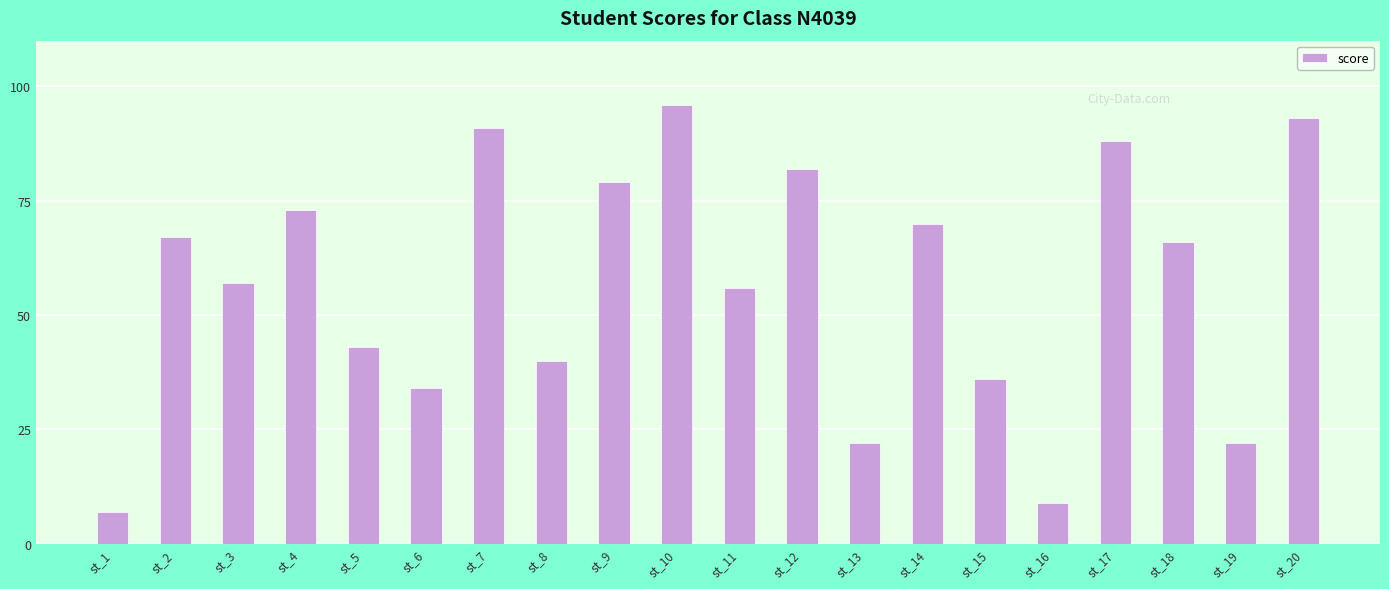

Reading left to right, transcribe all the data shown in this chart.

7	67	57	73	43	34	91	40	79	96	56	82	22	70	36	9	88	66	22	93